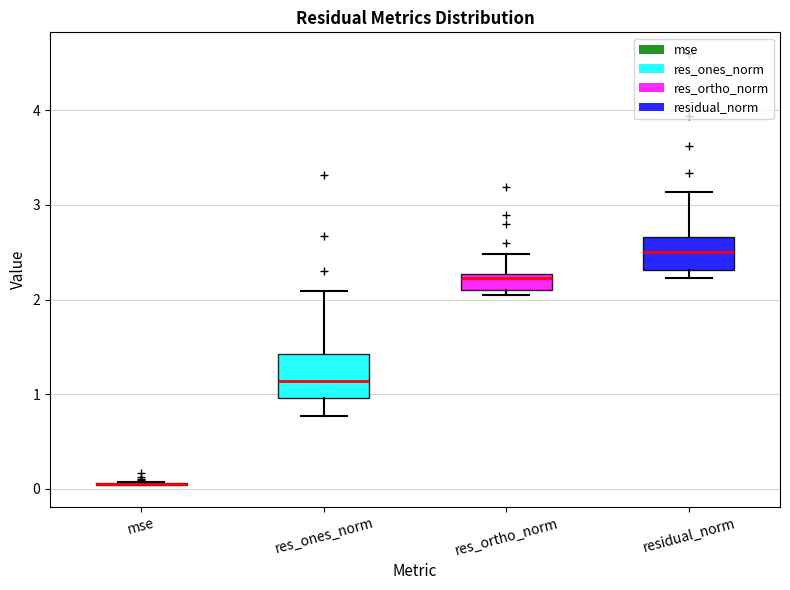

Reading left to right, transcribe this box plot: for each box, give where its median line is, the range the box spans, and where its two whiskers end, as read against the y-axis. The values are not printed on the chart, so give them approximately, as read against the axis.

mse: box collapsed to a line at 0.1, whiskers 0.0 to 0.1
res_ones_norm: median 1.1, box 1.0 to 1.4, whiskers 0.8 to 2.1
res_ortho_norm: median 2.2, box 2.1 to 2.3, whiskers 2.1 (just below the box's lower edge) to 2.5
residual_norm: median 2.5, box 2.3 to 2.7, whiskers 2.2 to 3.1